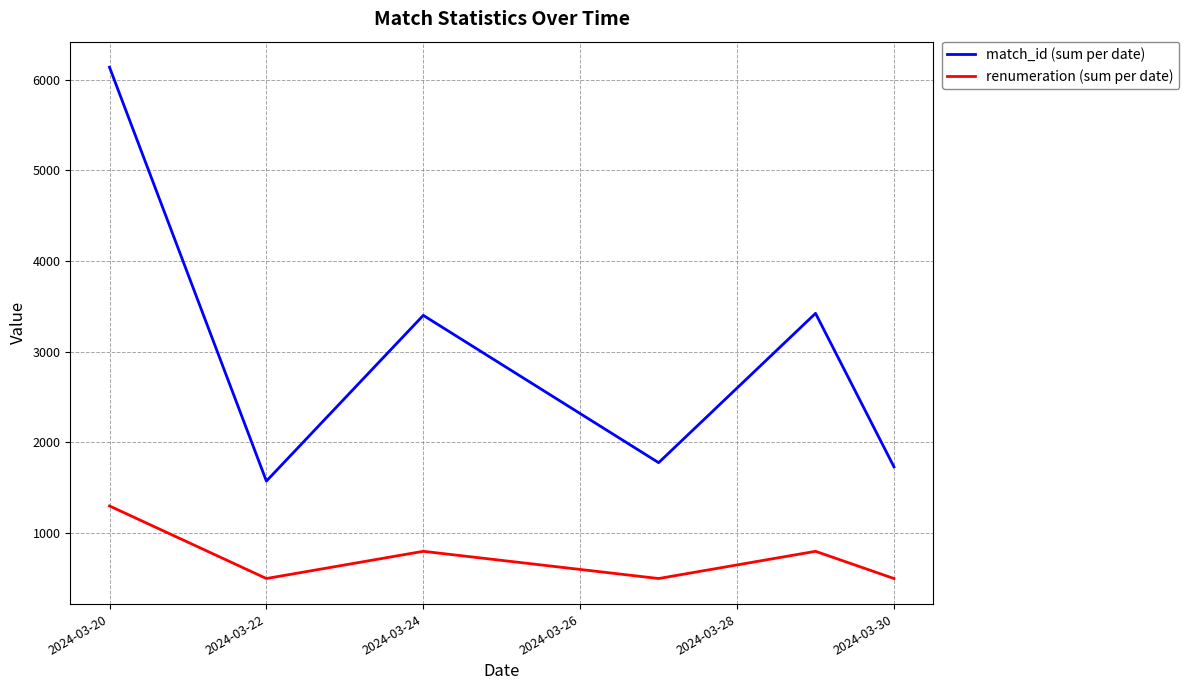

What is the sum of all match_id (sum per date) values?

18042